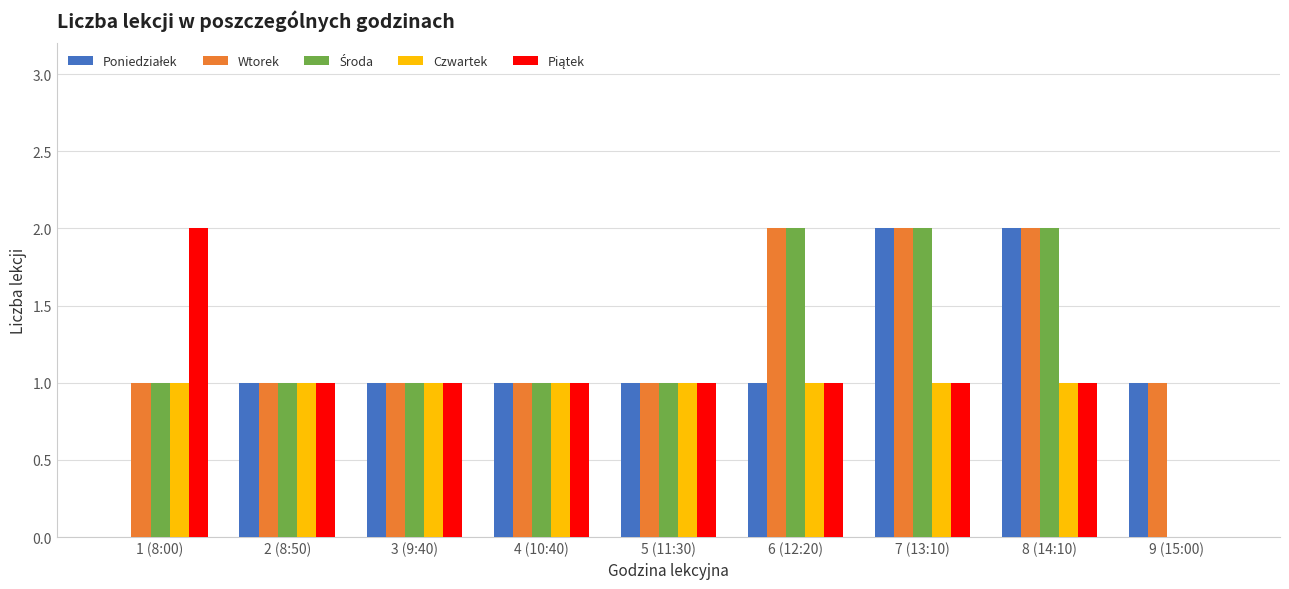

What is the total value across all series at 8 (14:10)?

8